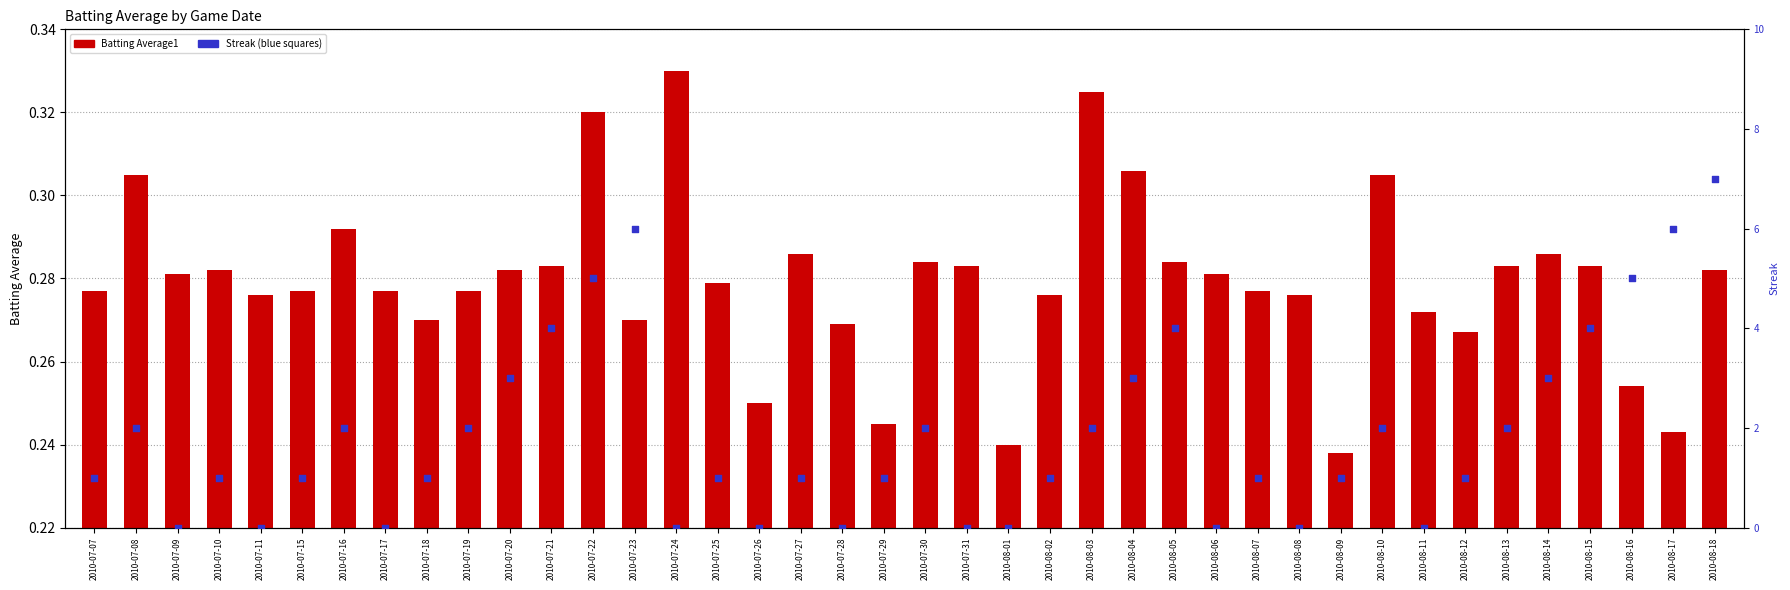

What is the total value across all series at 2010-07-30?

2.3